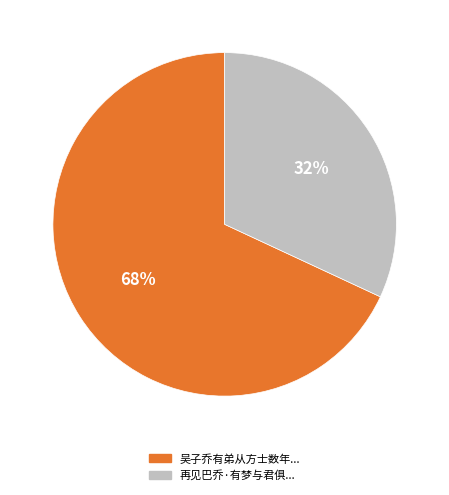

To the nearest percent, what is the average slice percentage?

50%